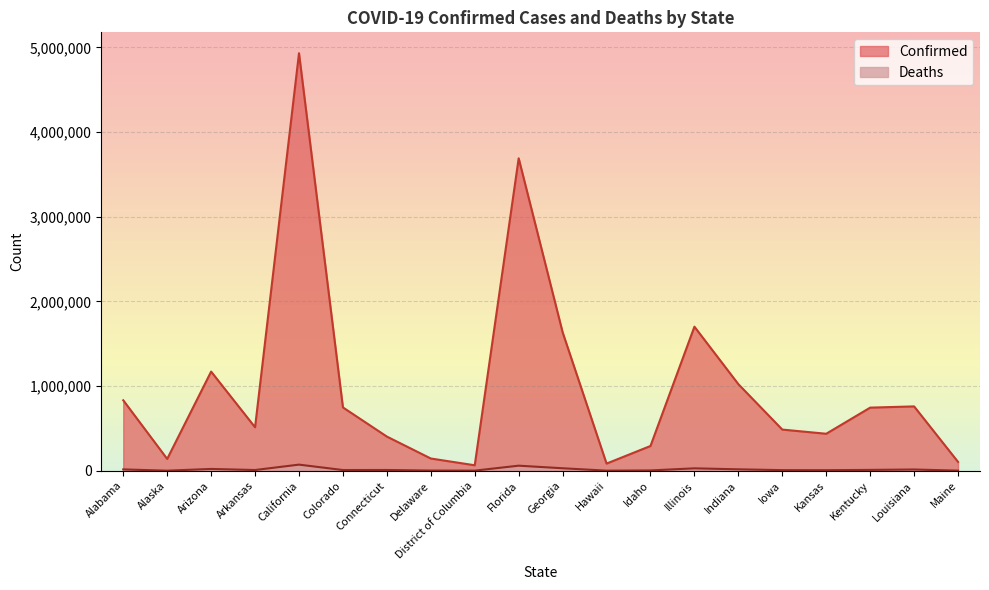

List the labels in order of Deaths value, largest first.

California, Florida, Georgia, Illinois, Arizona, Indiana, Alabama, Louisiana, Kentucky, Connecticut, Arkansas, Colorado, Iowa, Kansas, Idaho, Delaware, District of Columbia, Maine, Hawaii, Alaska